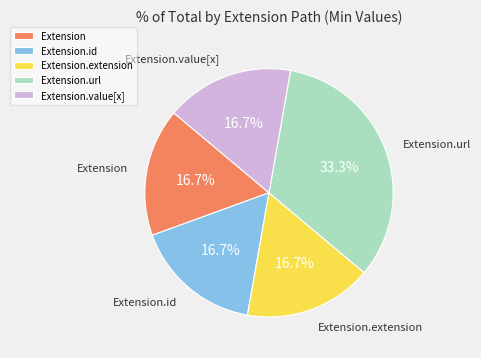

Count the number of slices in the pie.

5